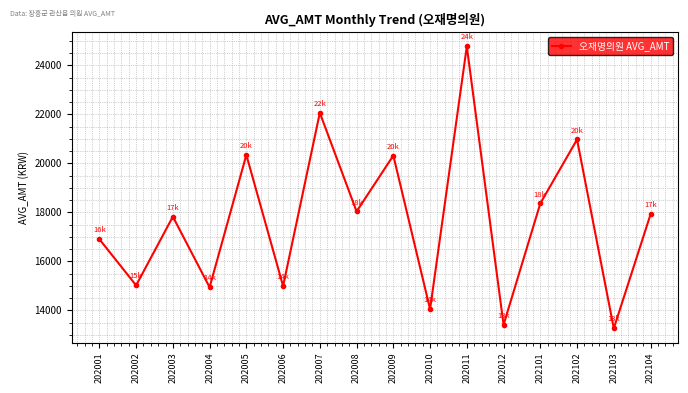

What is the smallest value displayed?

13265